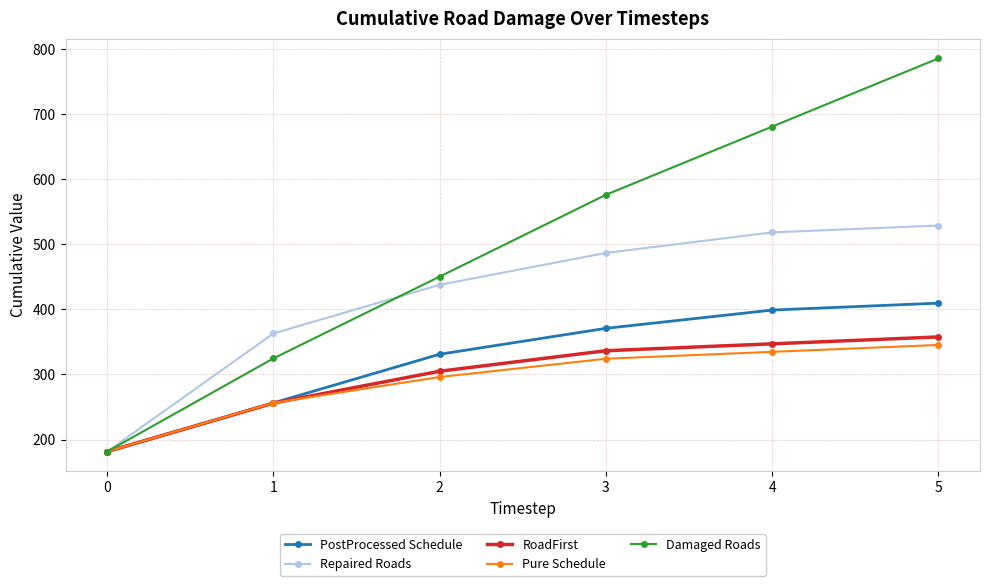

Is it true that Pure Schedule equals 106.7 at 0?

False